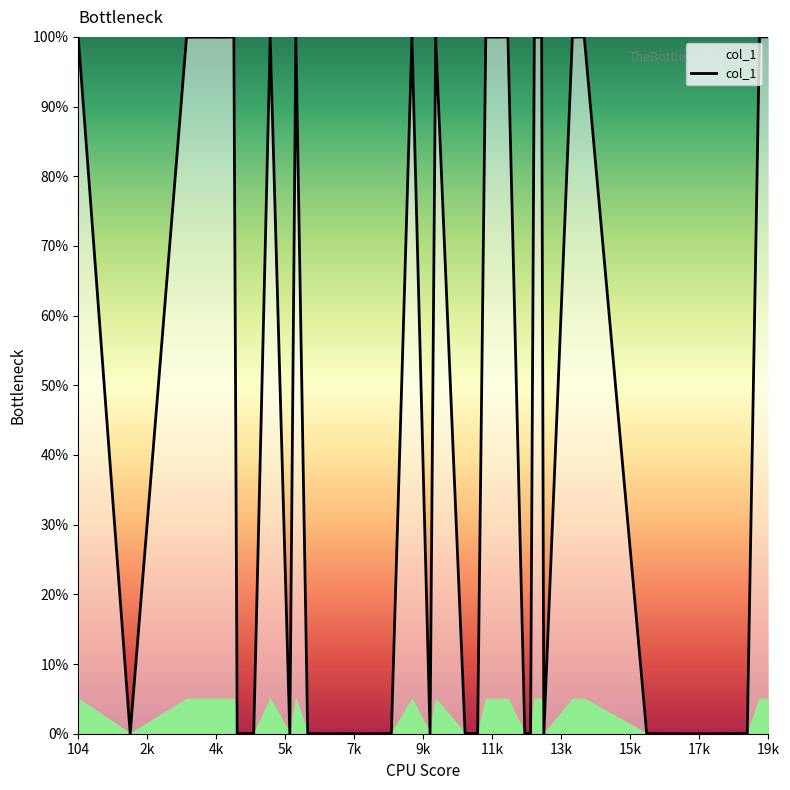

What is the greatest value displayed?

100.0